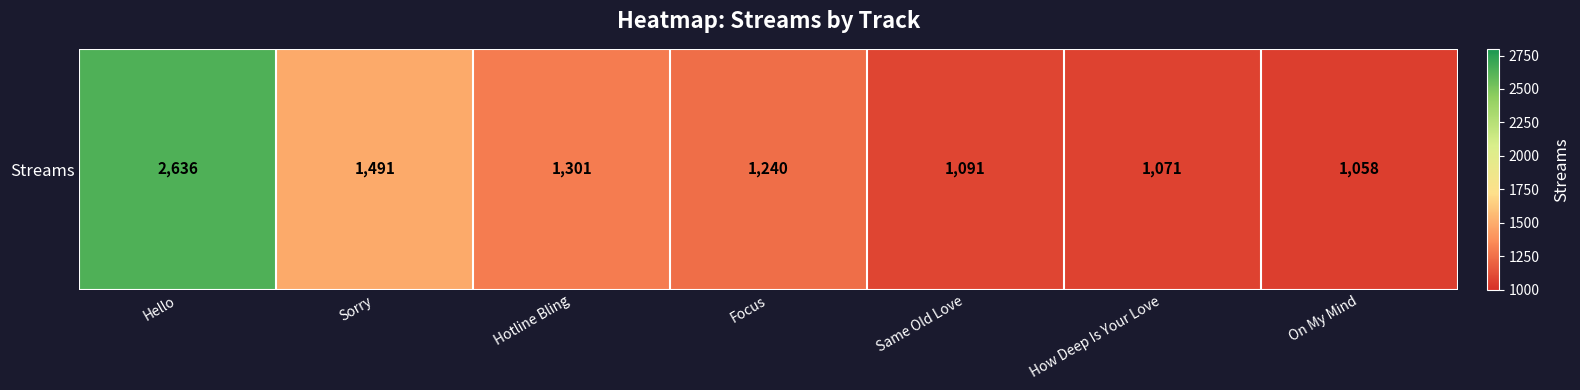

List the labels in order of value, largest first.

Hello, Sorry, Hotline Bling, Focus, Same Old Love, How Deep Is Your Love, On My Mind